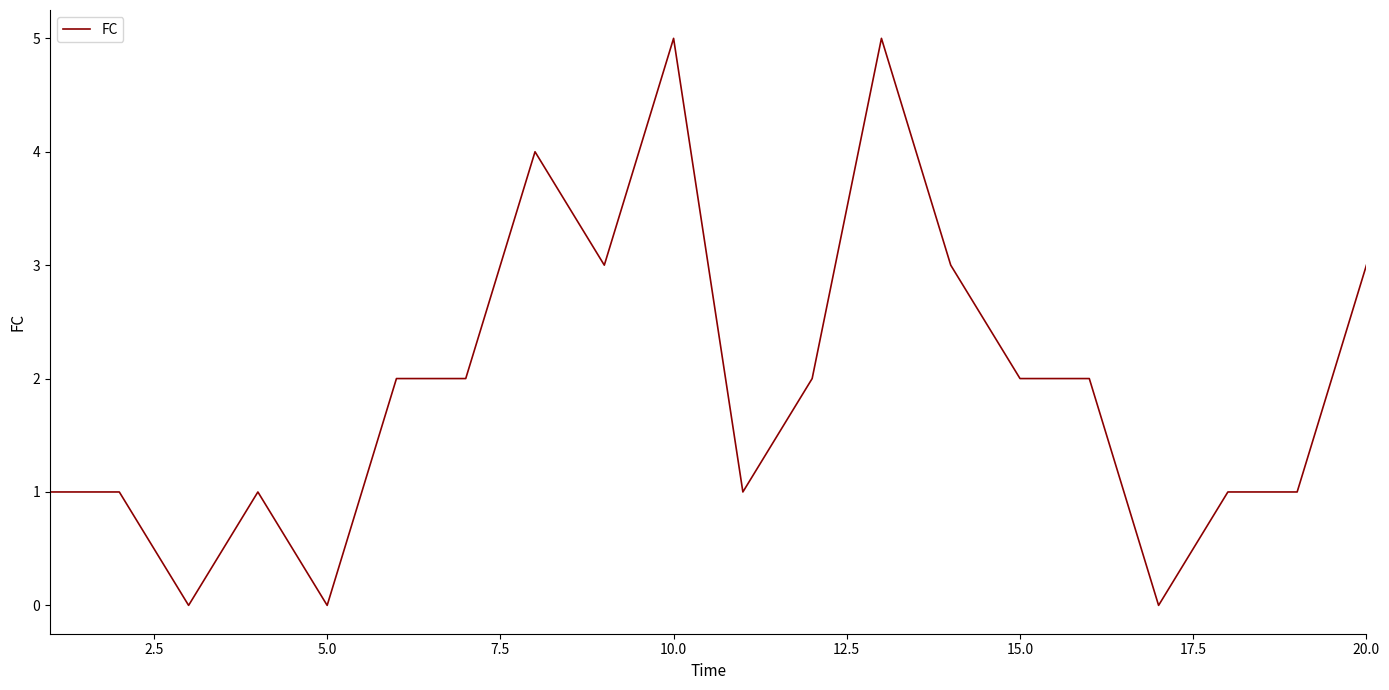

What is the sum of all values?

39